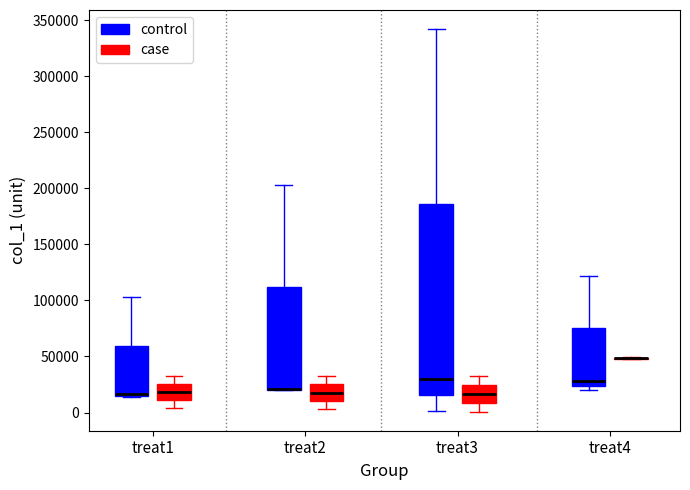

Where is the upper edge of the box for treat4 (control) on the y-axis? The values are not printed on the chart, so give them approximately, as read against the axis.

75000